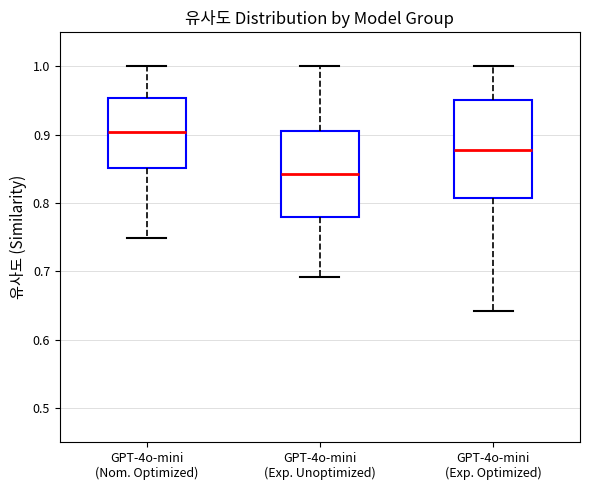

Comparing the boxes themselves (not the whiskers), which one is the tallest?

GPT-4o-mini (Exp. Optimized)